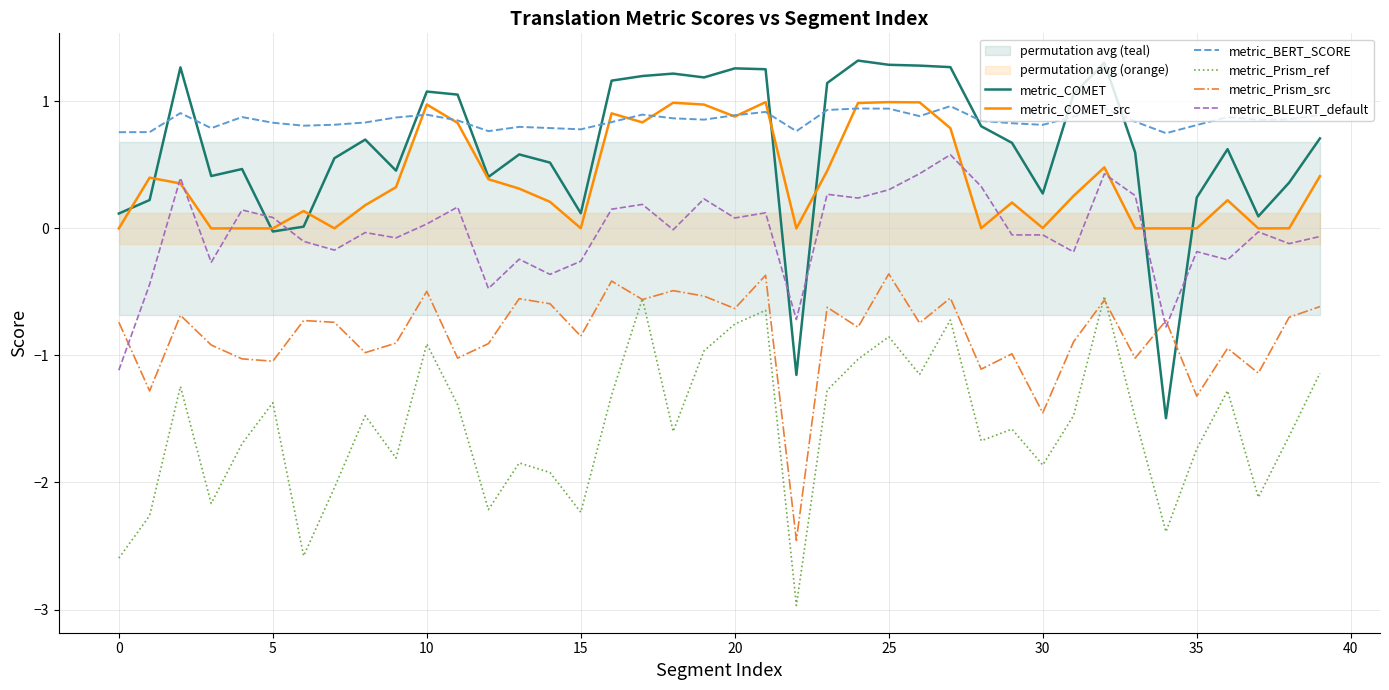

What is the difference between the maximum and minimum values in the metric_Prism_src series?

2.1